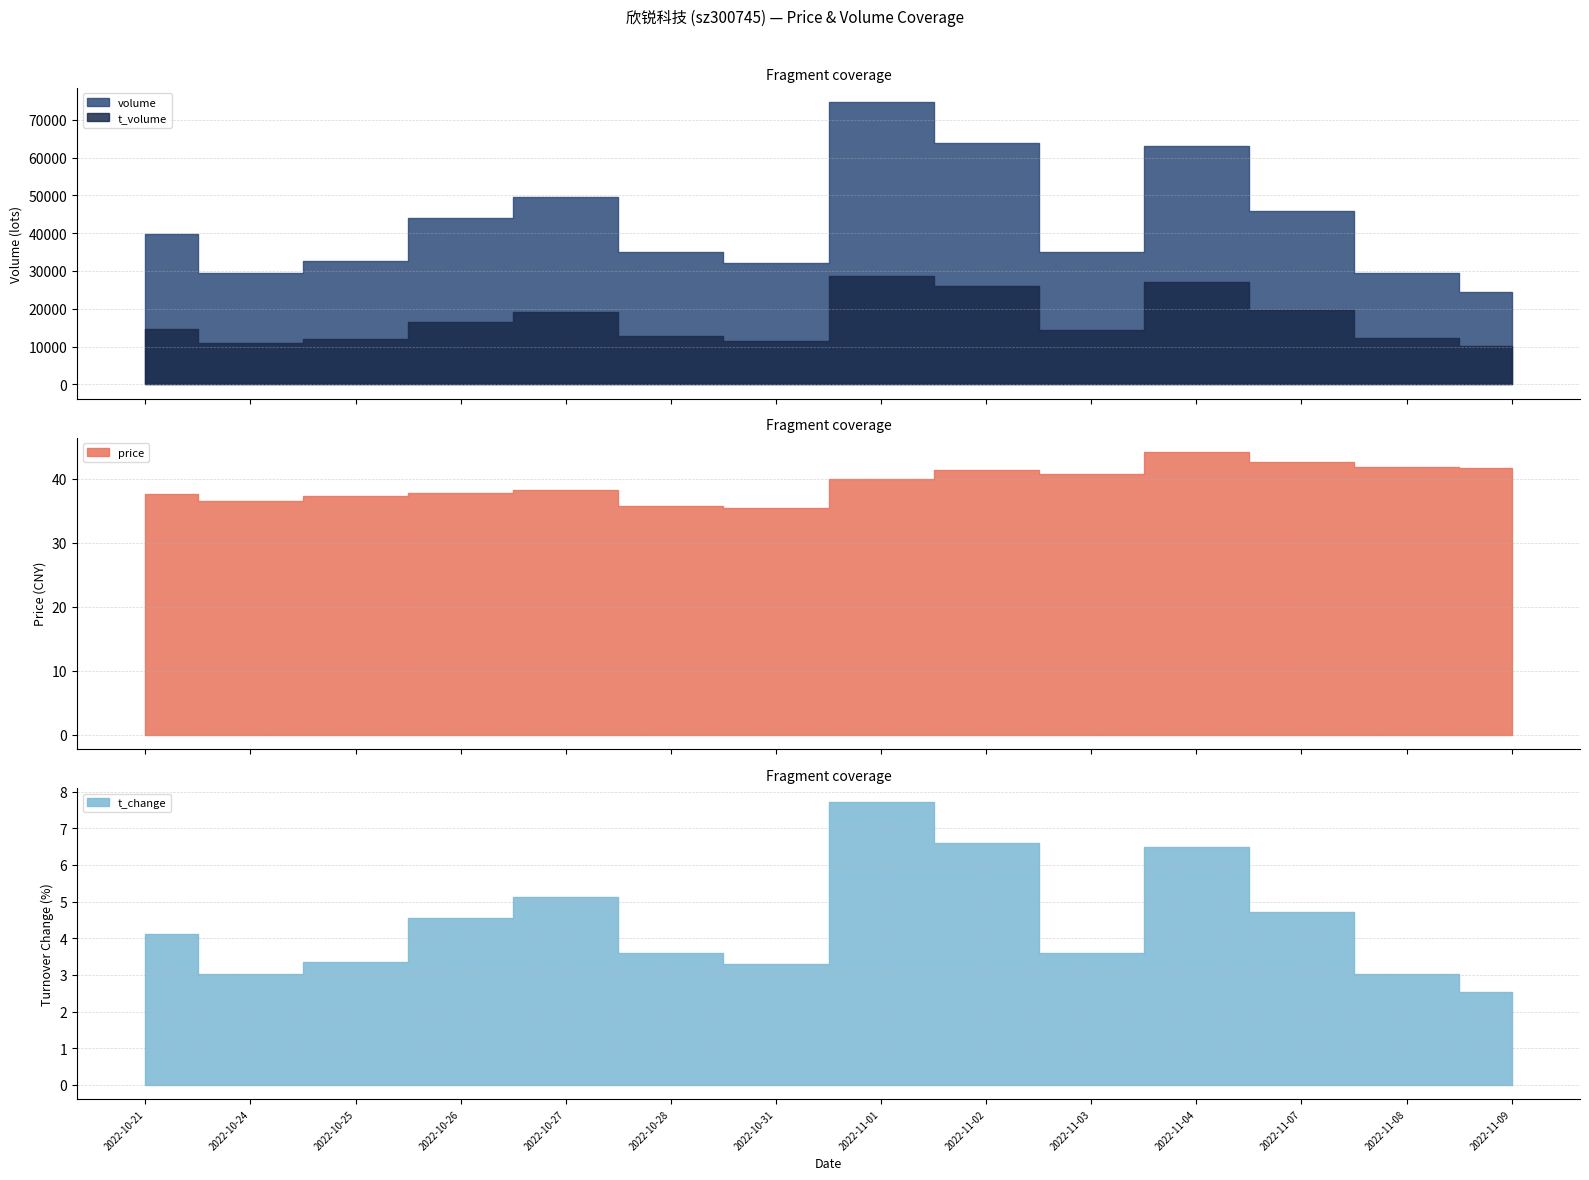

At which category is the sum across all series the highest?

2022-11-01